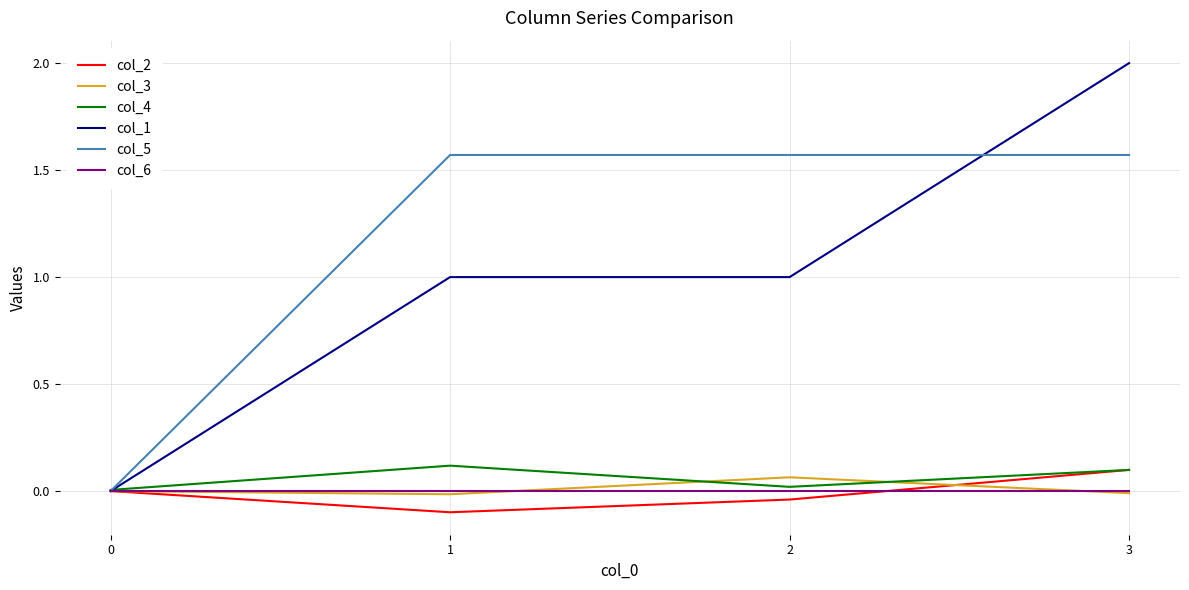

What is the greatest value displayed?

2.0